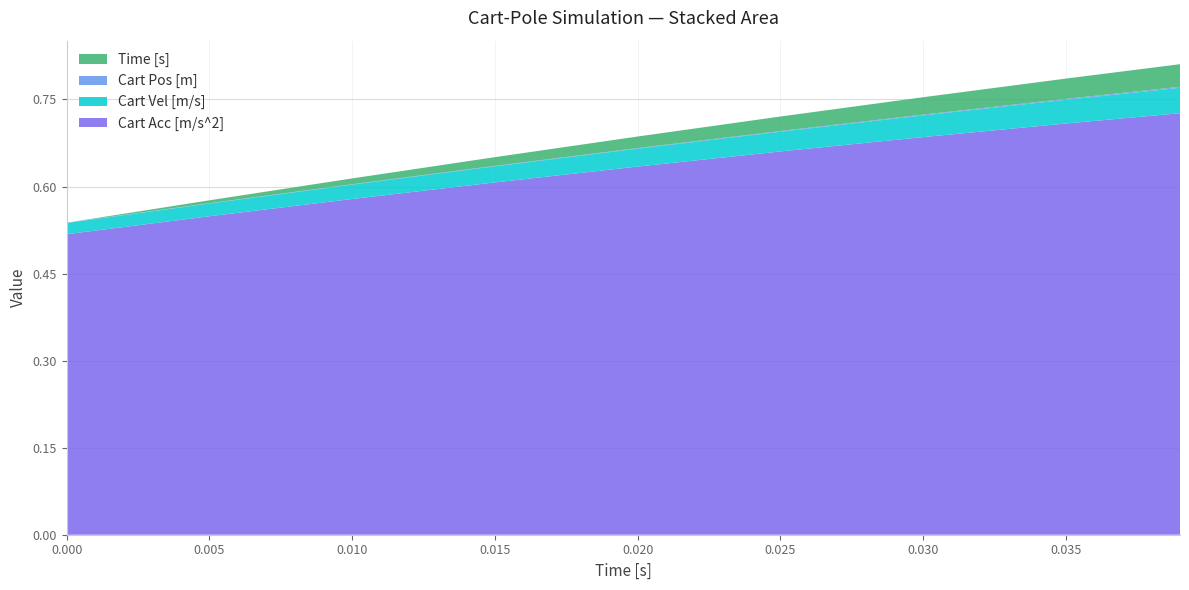

Reading left to right, extract all data points from this chart.

Cart Acc [m/s^2]: 0.5	0.5	0.6	0.6	0.6	0.7	0.7	0.7	0.7
Cart Vel [m/s]: 0.0	0.0	0.0	0.0	0.0	0.0	0.0	0.0	0.0
Cart Pos [m]: 0.0	0.0	0.0	0.0	0.0	0.0	0.0	0.0	0.0
Time [s]: 0.0	0.0	0.0	0.0	0.0	0.0	0.0	0.0	0.0